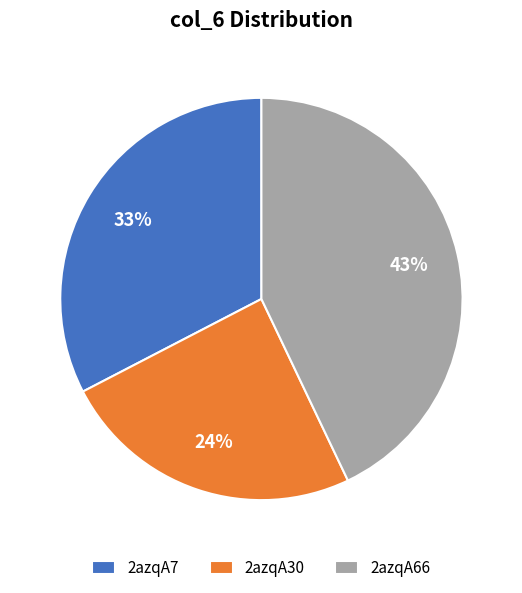

To the nearest percent, what is the combined percentage of 2azqA66 and 2azqA30?

67%